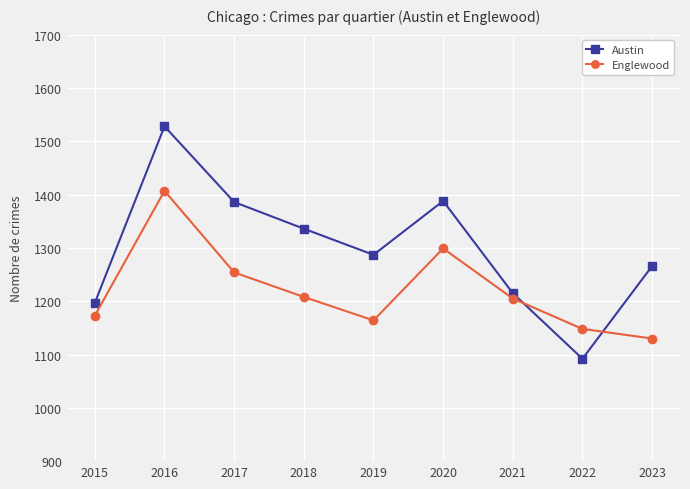

What is the difference between the maximum and minimum values in the Englewood series?

277